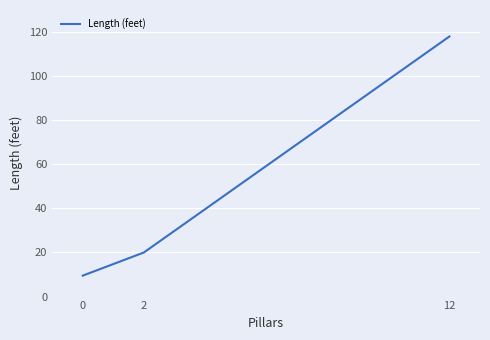

What is the change in value from 2 to 12?

+98.0